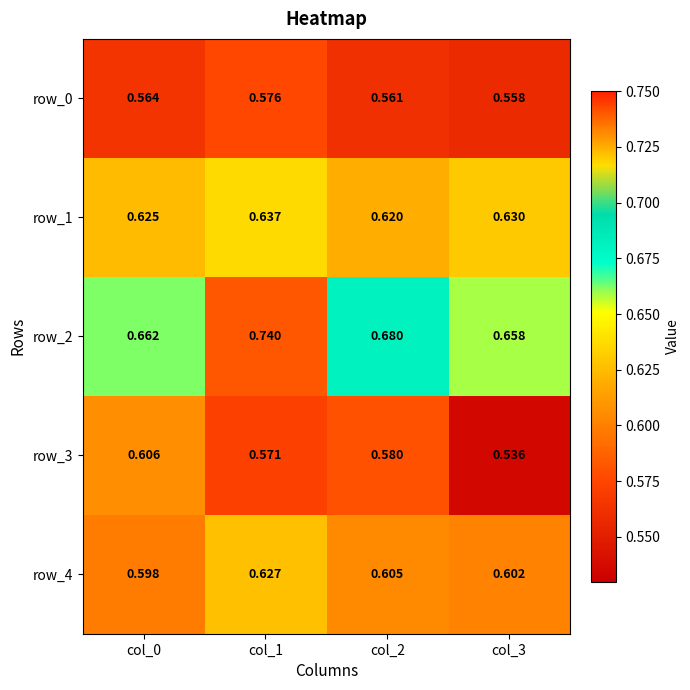

Rank the series by their maximum value, from highest to lowest.

row_2, row_1, row_4, row_3, row_0